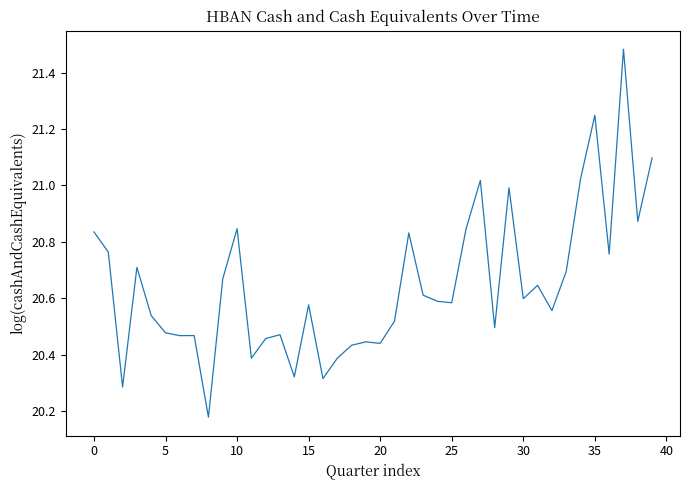

What is the difference between the maximum and minimum values?

1.3